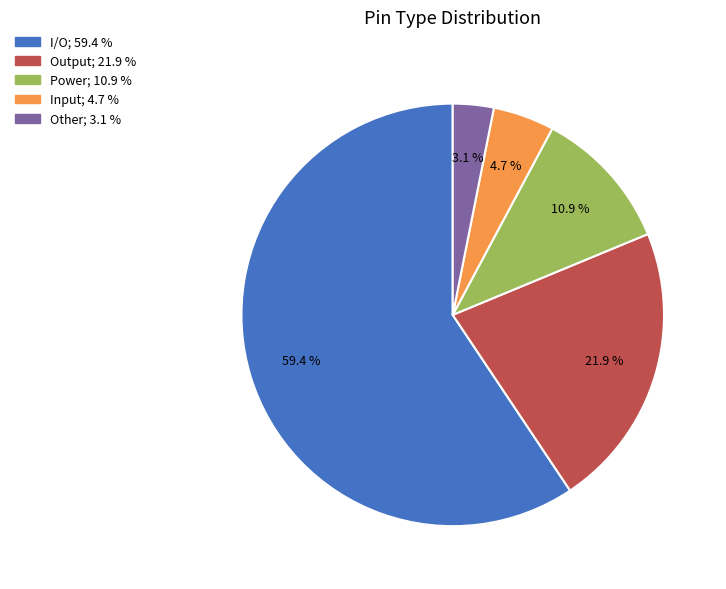

Do Input and Output together represent more than half of the pie?

No